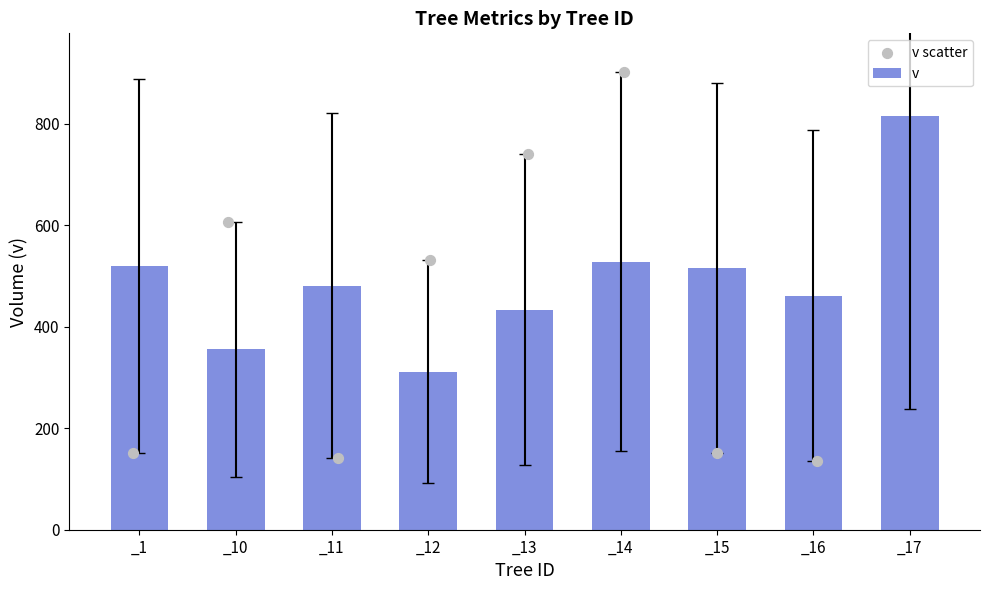

Which series contains the highest Y value?

v scatter